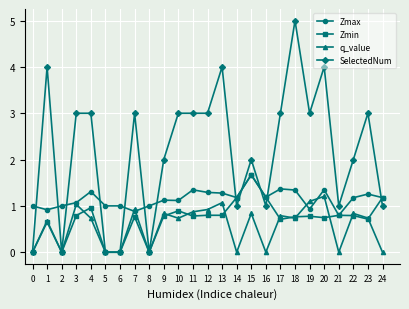

What is the average value of the q_value series?

0.6